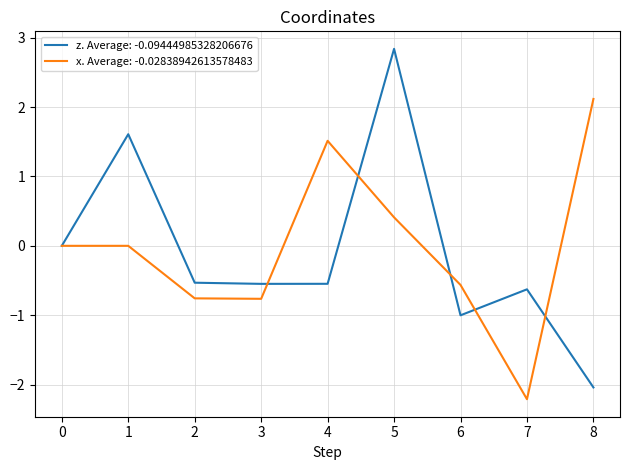

Rank the series by their maximum value, from highest to lowest.

z. Average: -0.09444985328206676, x. Average: -0.02838942613578483